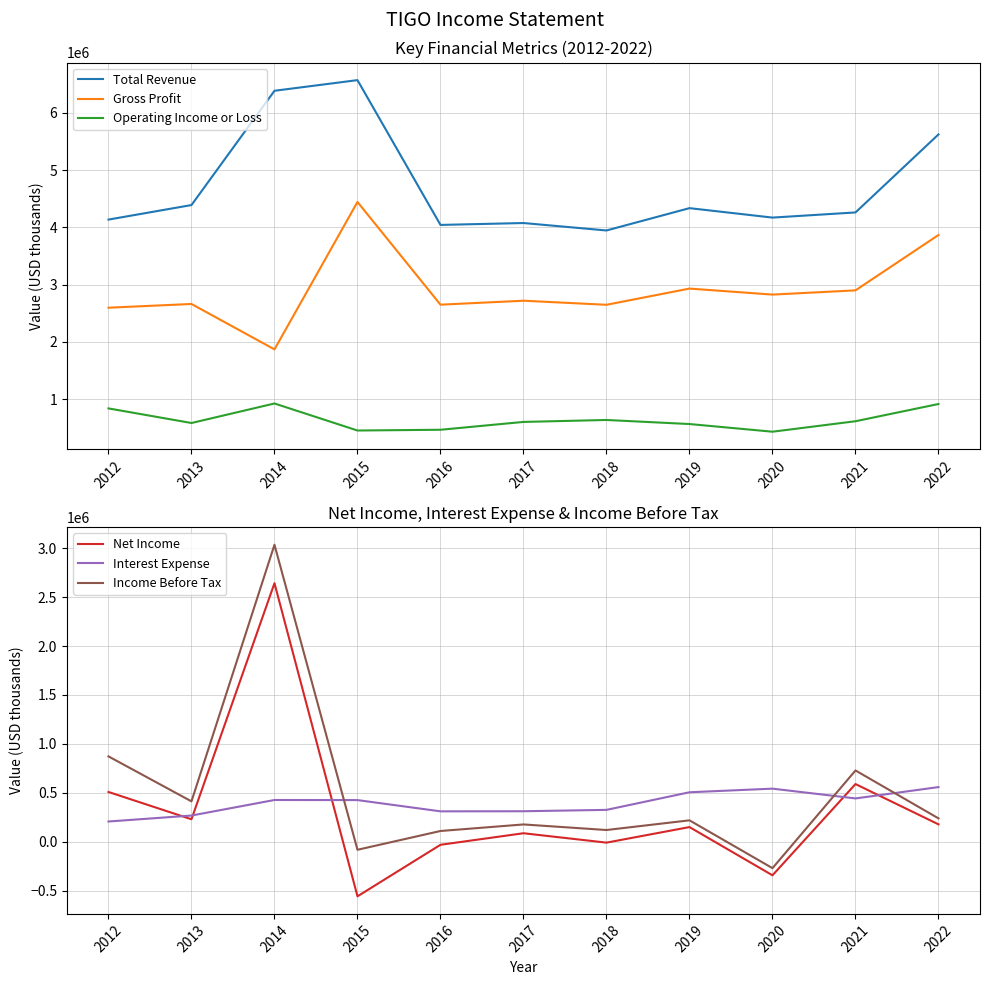

Where is the first local maximum for Interest Expense?

2014